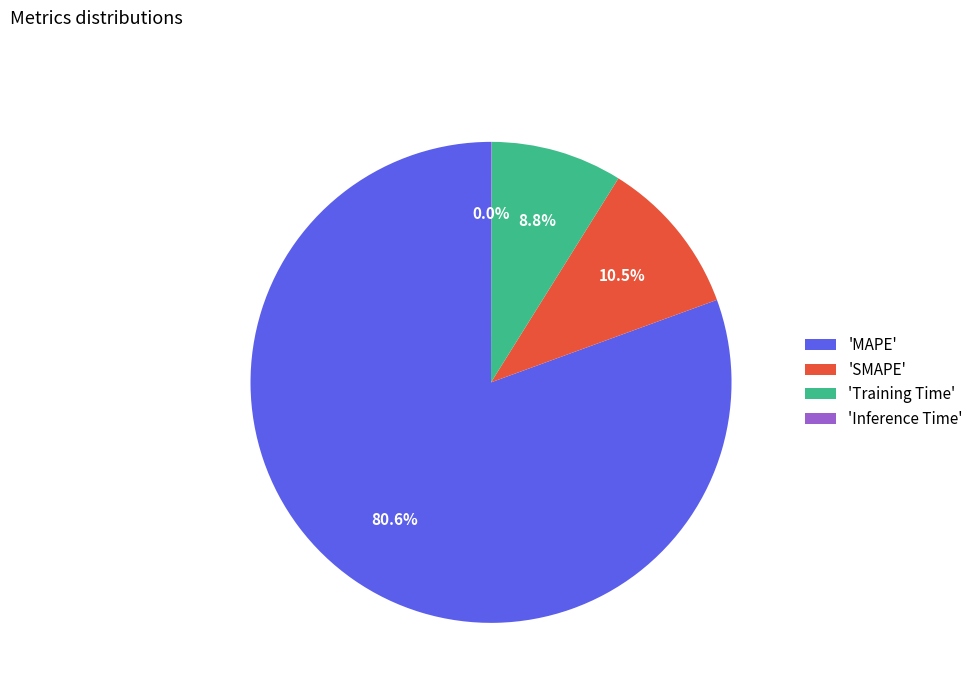

What is the largest slice in the pie chart?

'MAPE'